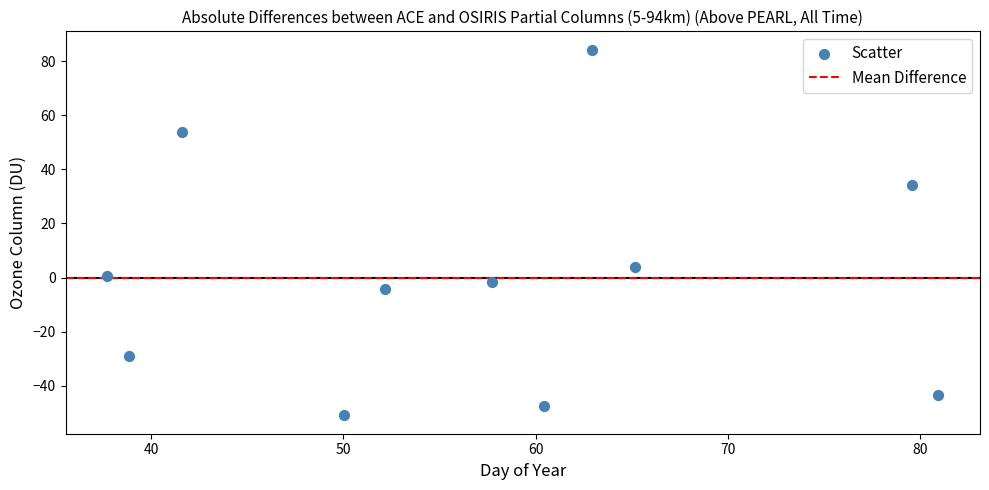

What is the average X value?

57.0